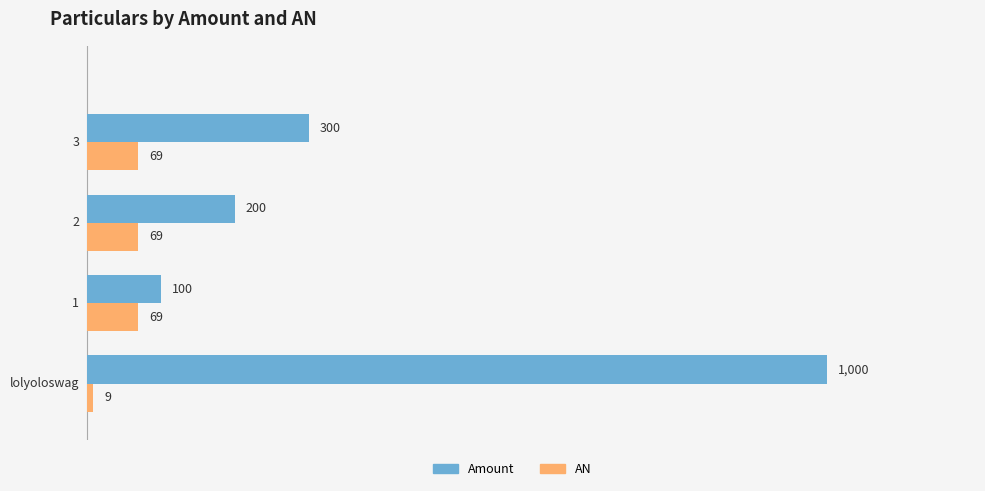

Which series has the widest spread of values?

Amount